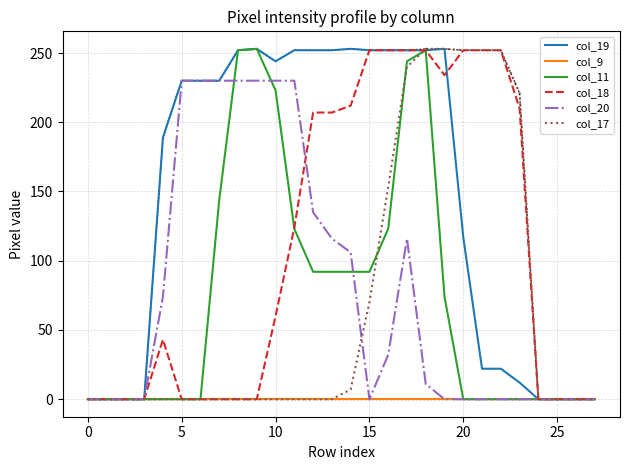

True or false: col_17 has a value of 0 at 25.

True